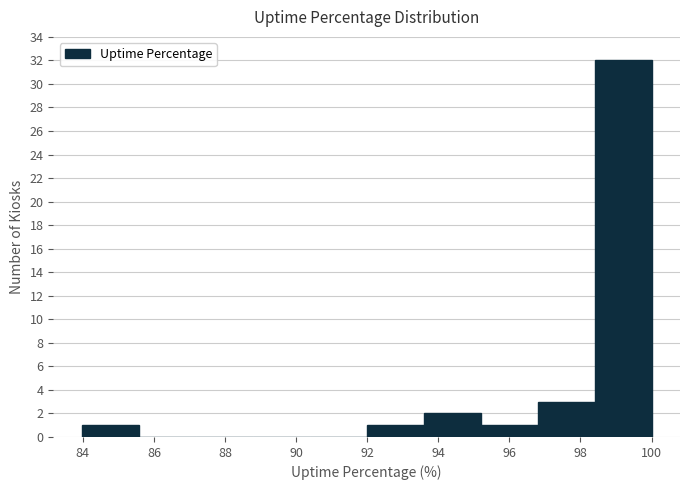

What is the height of the bar covering 93.6 to 95.2 on the x-axis? Neither the bar edges nor the heights are printed on the chart, so give them approximately, as read against the axes.

2